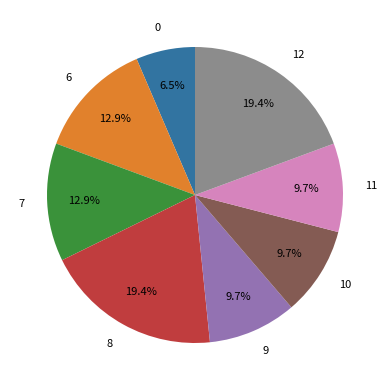

What percentage do 0 and 7 together represent?

19.4%